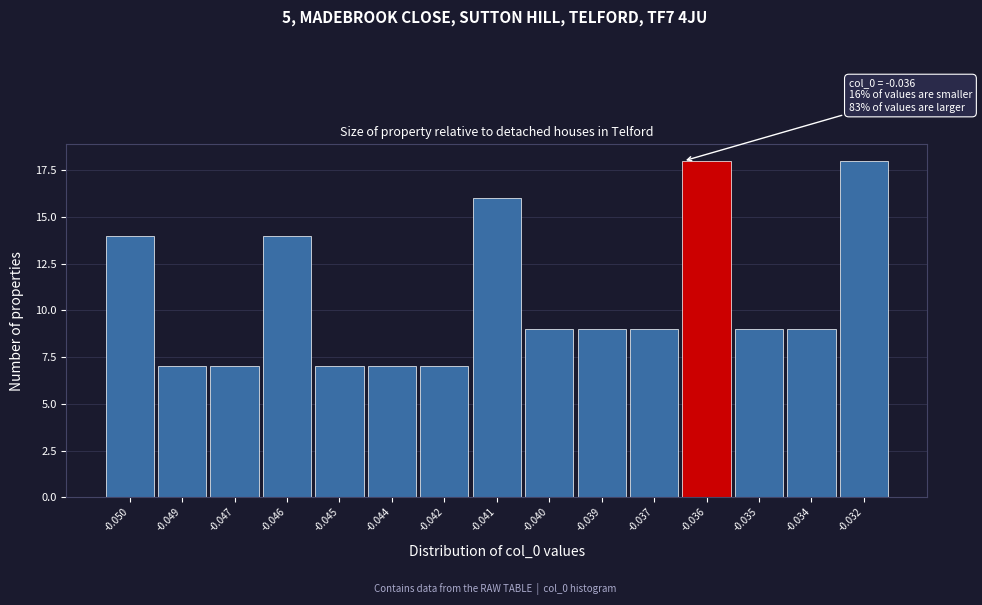

Reading left to right, what are all the values shown in this chart?

-0.050=14	-0.049=7	-0.047=7	-0.046=14	-0.045=7	-0.044=7	-0.042=7	-0.041=16	-0.040=9	-0.039=9	-0.037=9	-0.036=18	-0.035=9	-0.034=9	-0.032=18